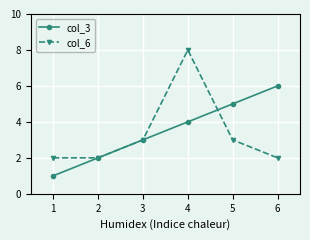

Reading left to right, transcribe all the data shown in this chart.

col_3: 1	2	3	4	5	6
col_6: 2	2	3	8	3	2